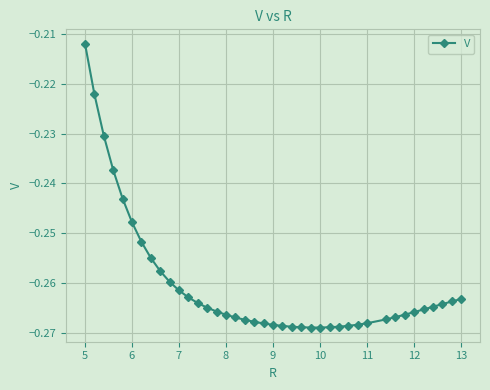

What is the difference between the maximum and second lowest values?

0.1